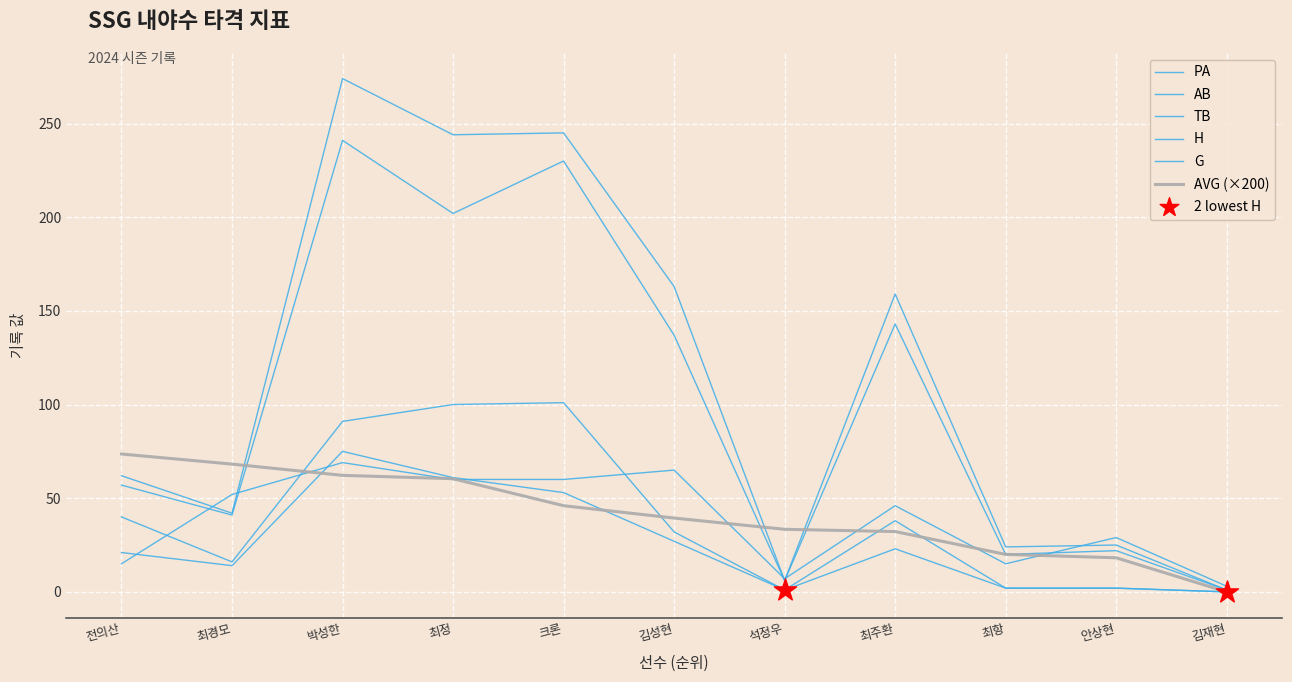

At how many categories does at least one series exceed 164?

3